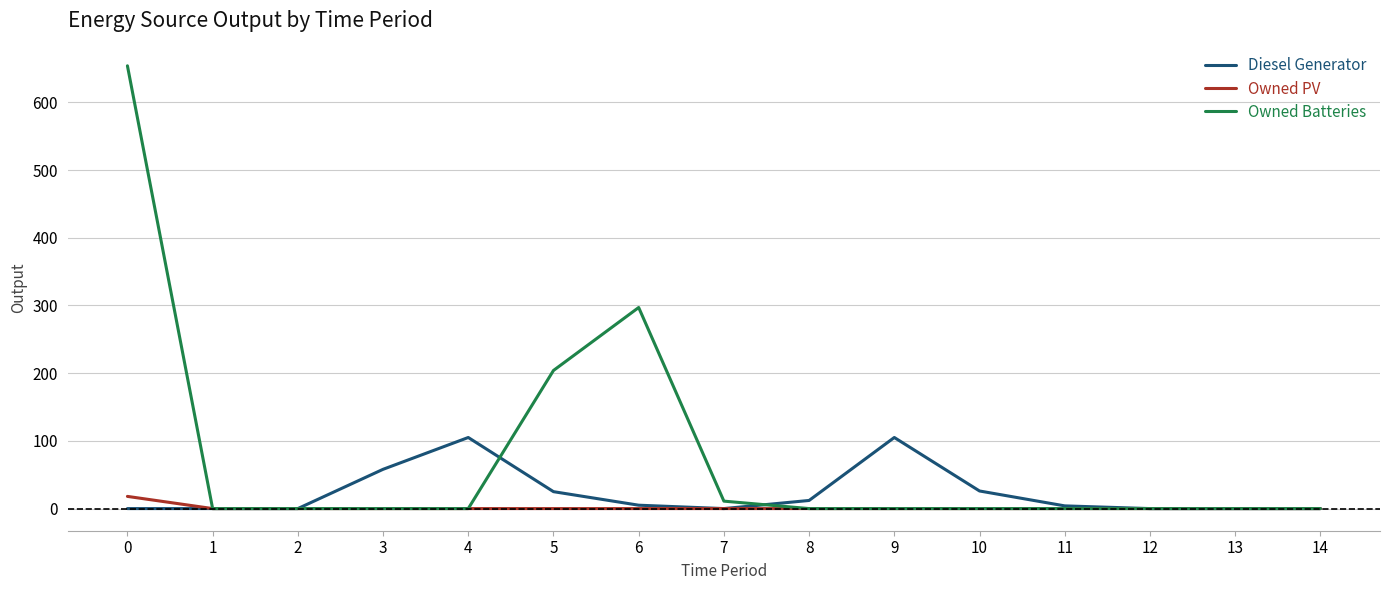

Rank the series by their average value, from lowest to highest.

Owned PV, Diesel Generator, Owned Batteries